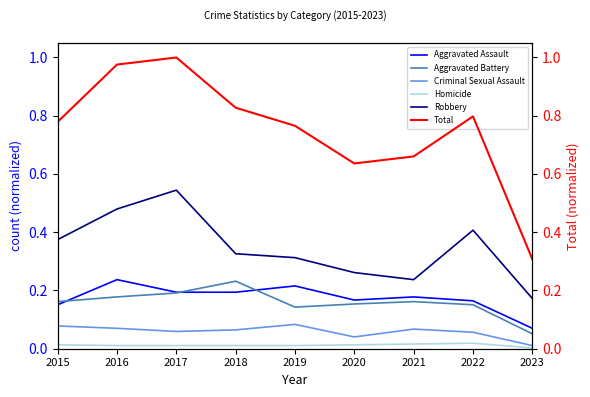

At which label is Aggravated Assault closest to 0?

2023